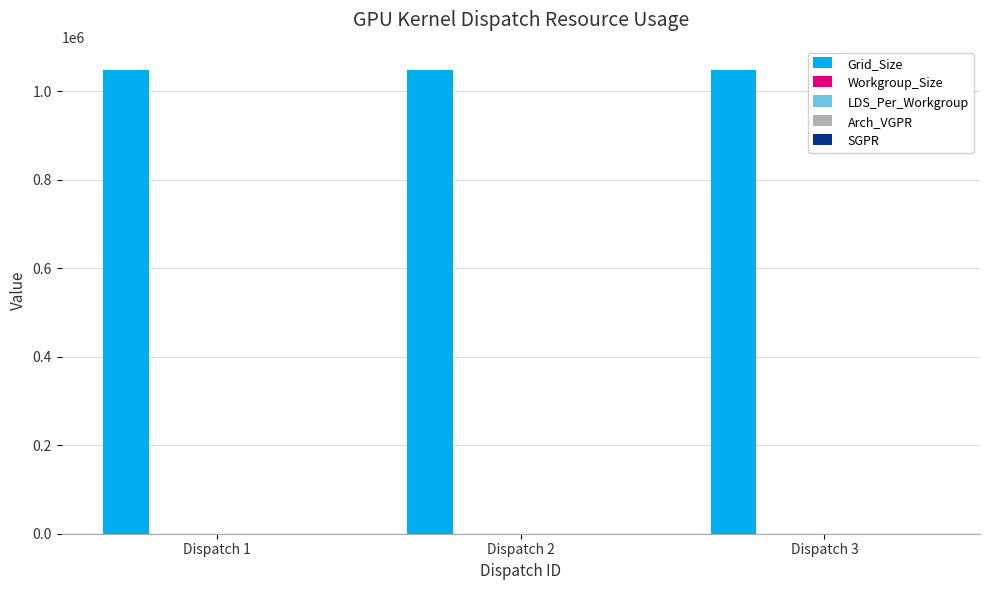

Does the chart contain stacked bars?

No